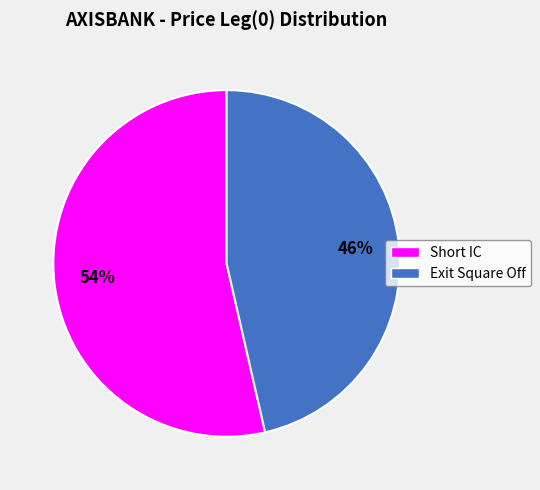

True or false: Short IC accounts for 64% of the total.

False